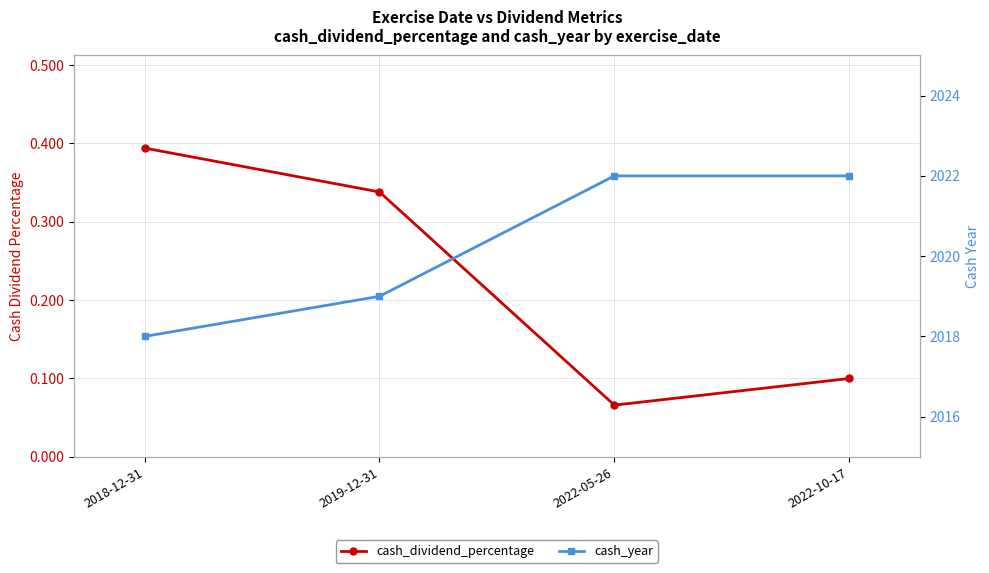

What is the value of the cash_year point at the 1st from the left?

2018.0